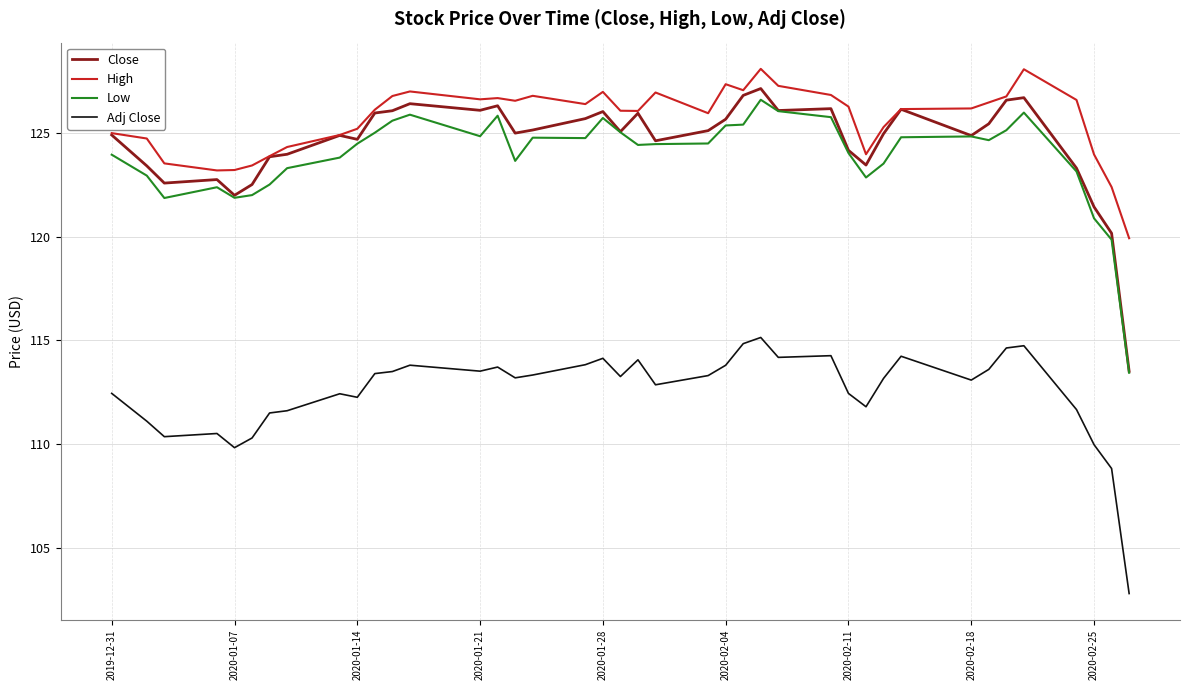

True or false: Close and Adj Close intersect in this chart.

False